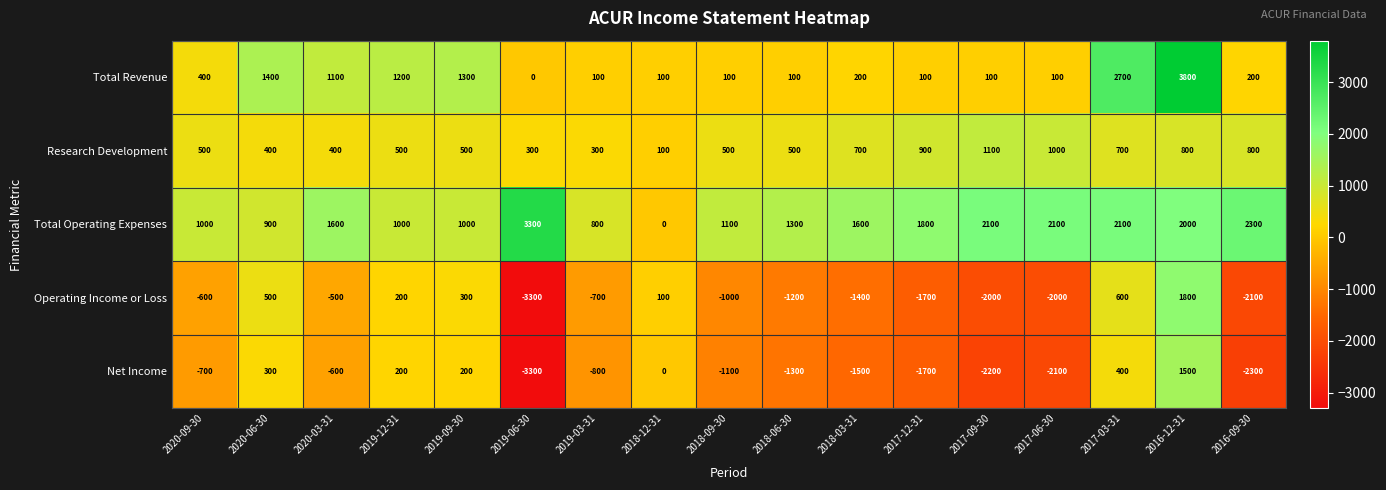

At which label is Total Revenue closest to 1900?

2020-06-30